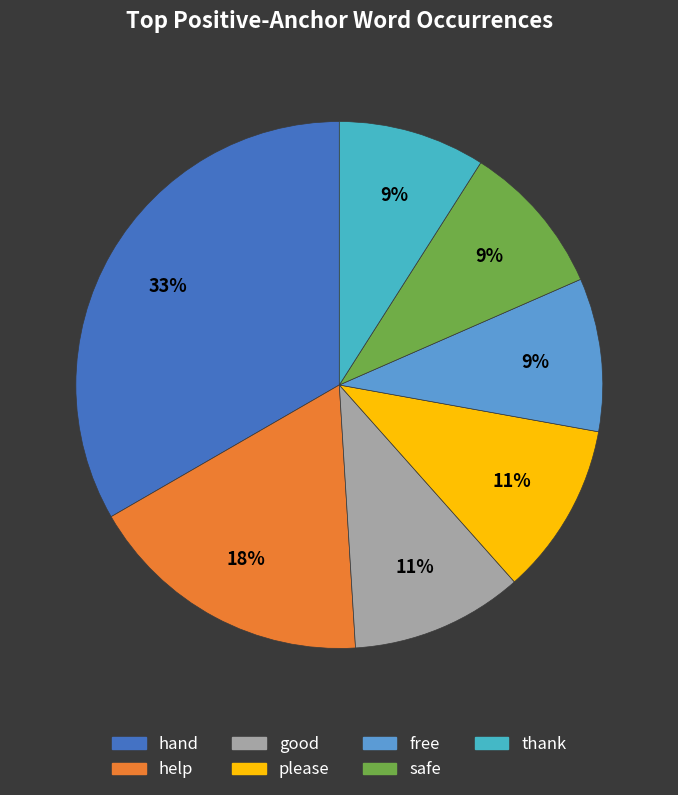

To the nearest percent, what portion does please represent?

11%